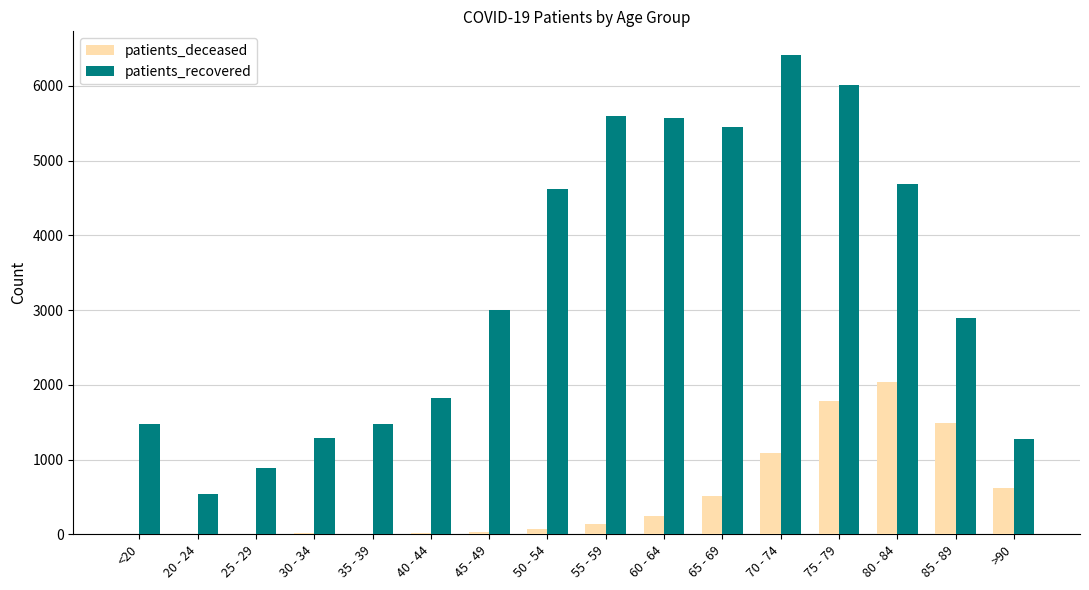

Where is patients_recovered nearest to the value 3478?

45 - 49